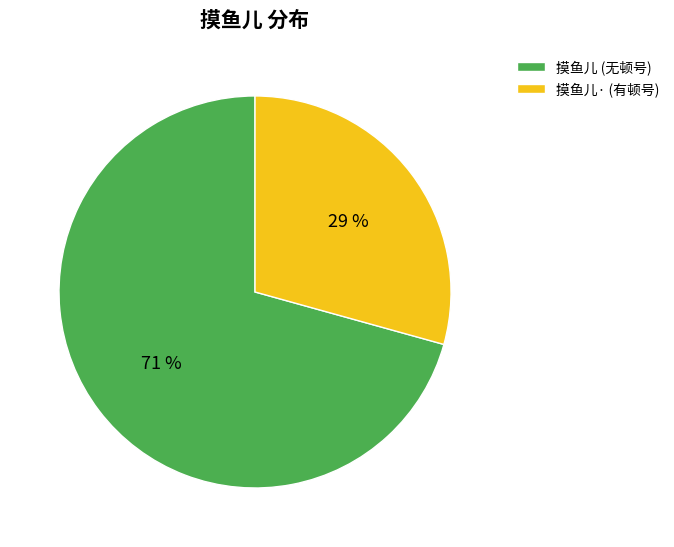

Which category has the smallest portion of the pie?

摸鱼儿· (有顿号)